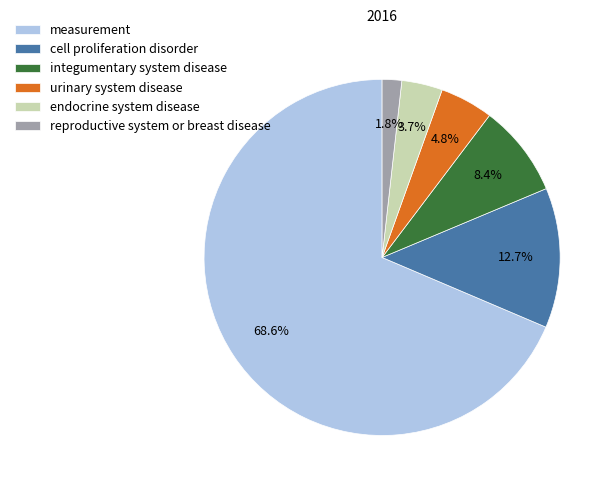

Rank the categories by value from lowest to highest.

reproductive system or breast disease, endocrine system disease, urinary system disease, integumentary system disease, cell proliferation disorder, measurement